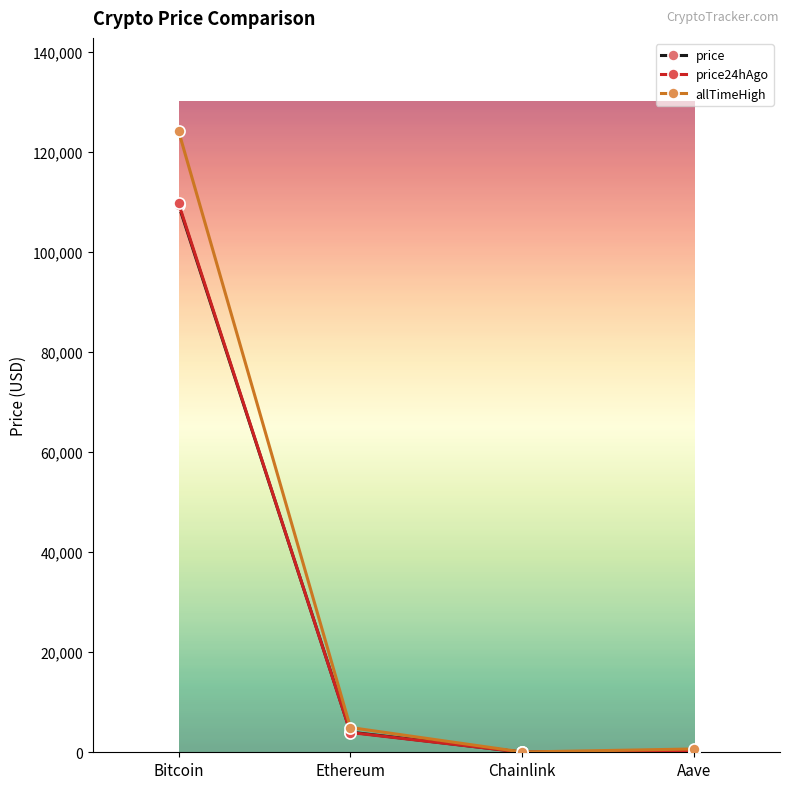

The value of price at Bitcoin is 109376.0. True or false?

True